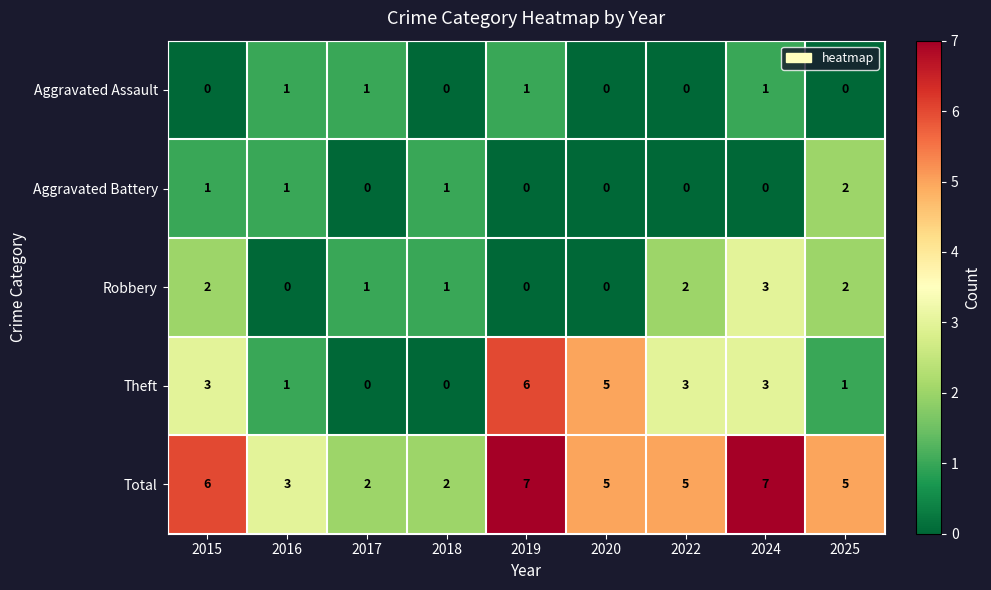

What is the difference between the Theft values at 2019 and 2017?

6